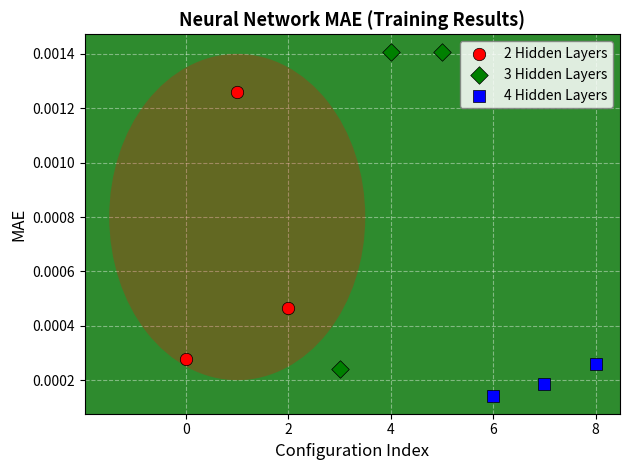

Which series has the largest Y range (max minus min)?

3 Hidden Layers